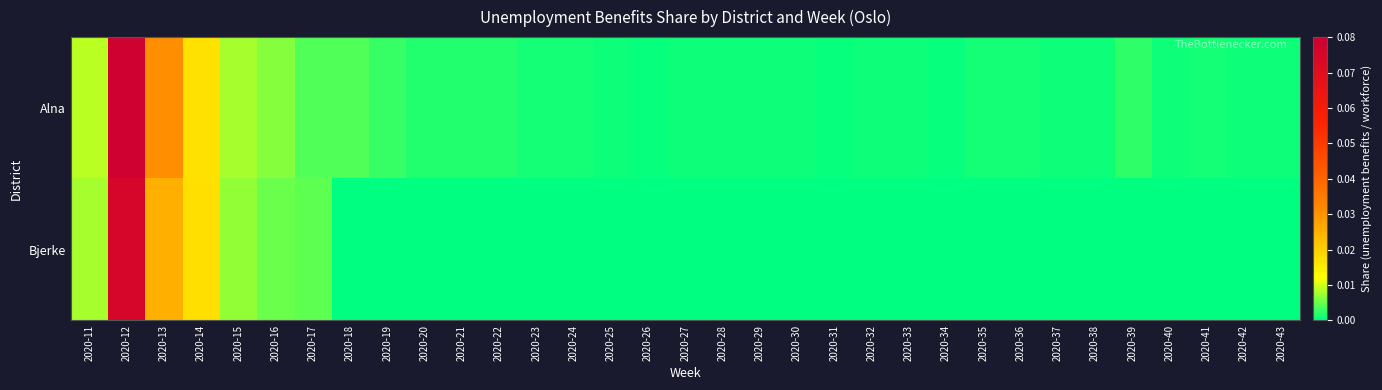

Rank the series by their average value, from highest to lowest.

Alna, Bjerke